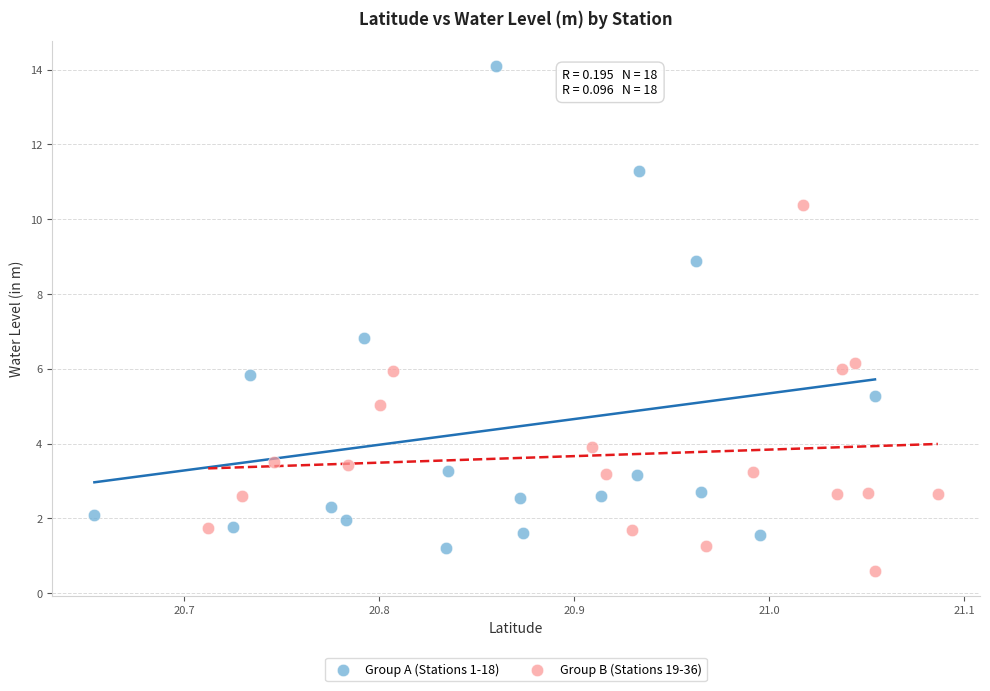

What are all the series names shown in the legend?

Group A (Stations 1-18), Group B (Stations 19-36)